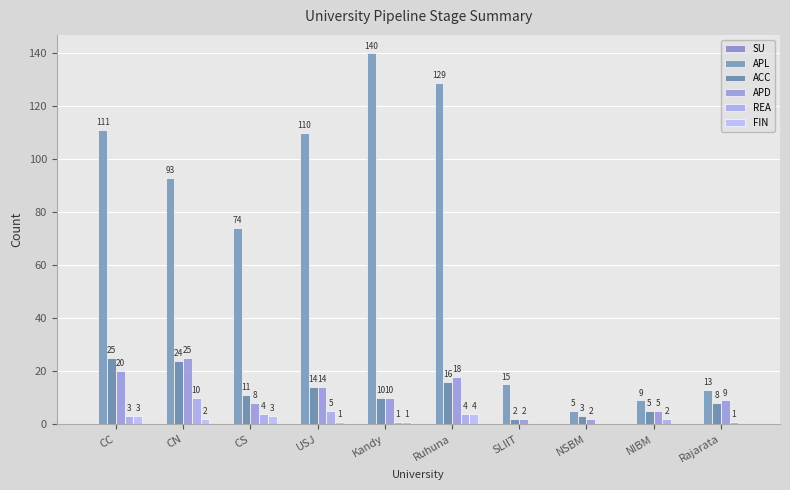

Rank the series at CS from lowest to highest value.

SU, FIN, REA, APD, ACC, APL